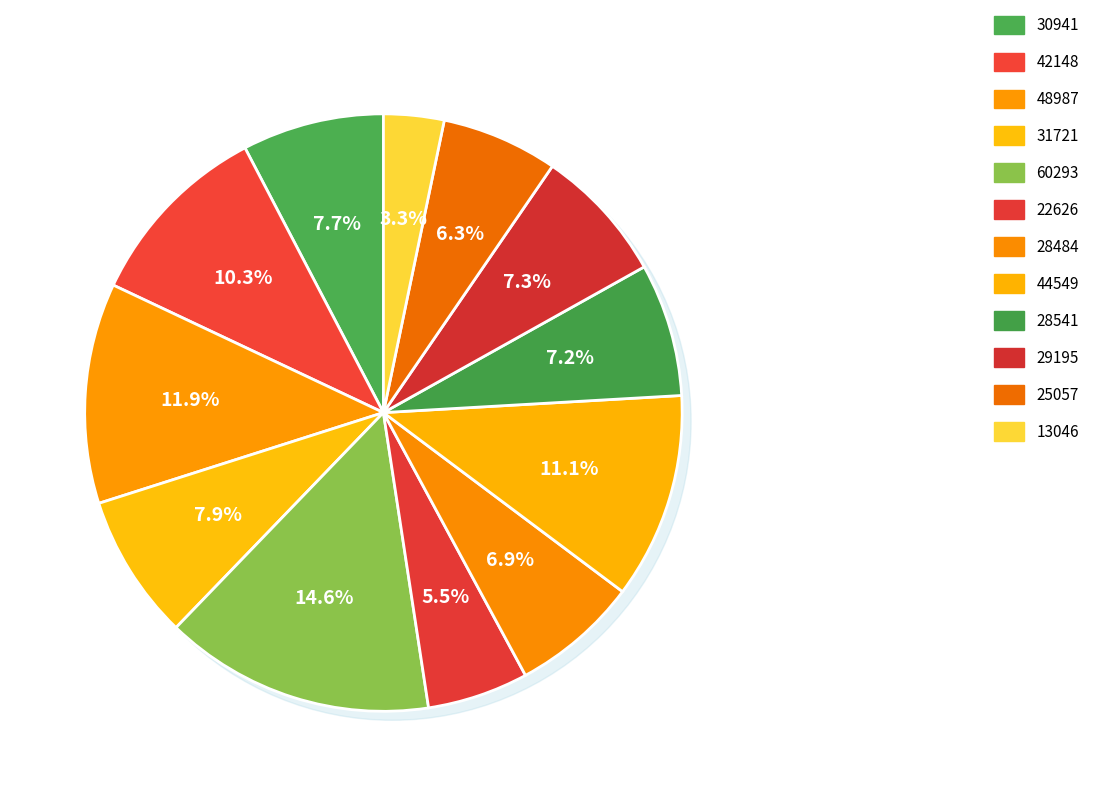

To the nearest percent, what is the difference between the largest and smallest slice percentages?

11%